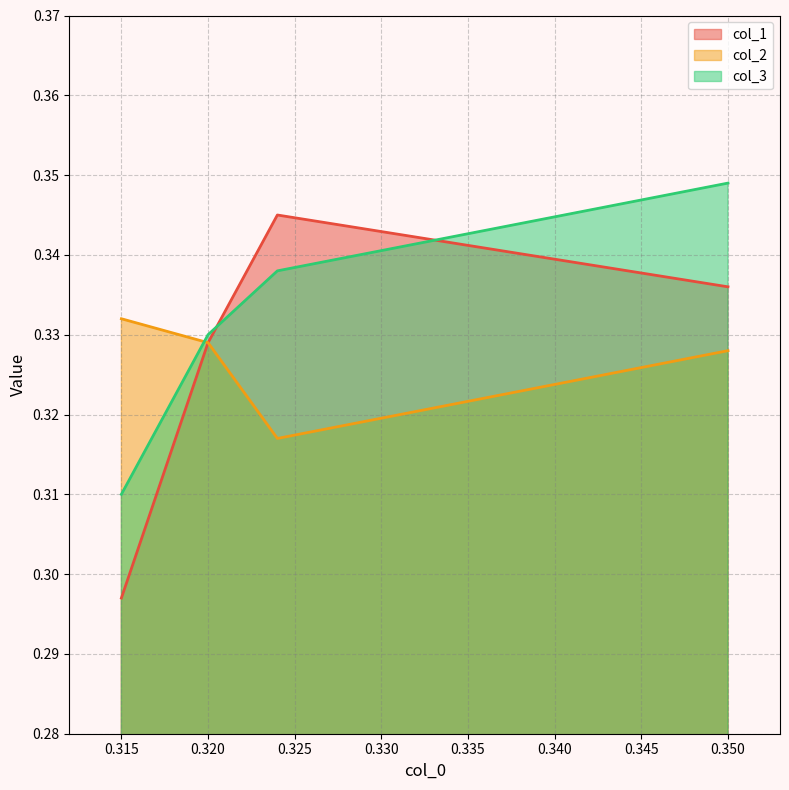

Is it true that col_3 equals 0.5 at 0.315?

False